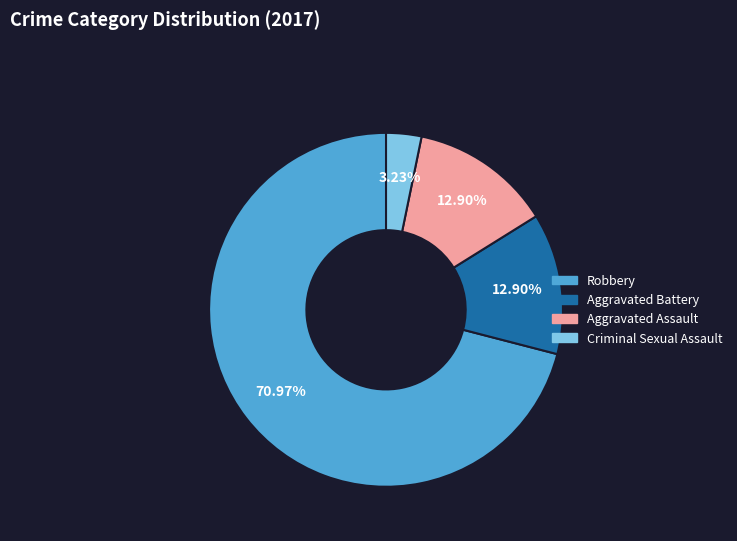

Which category has the biggest portion of the pie?

Robbery